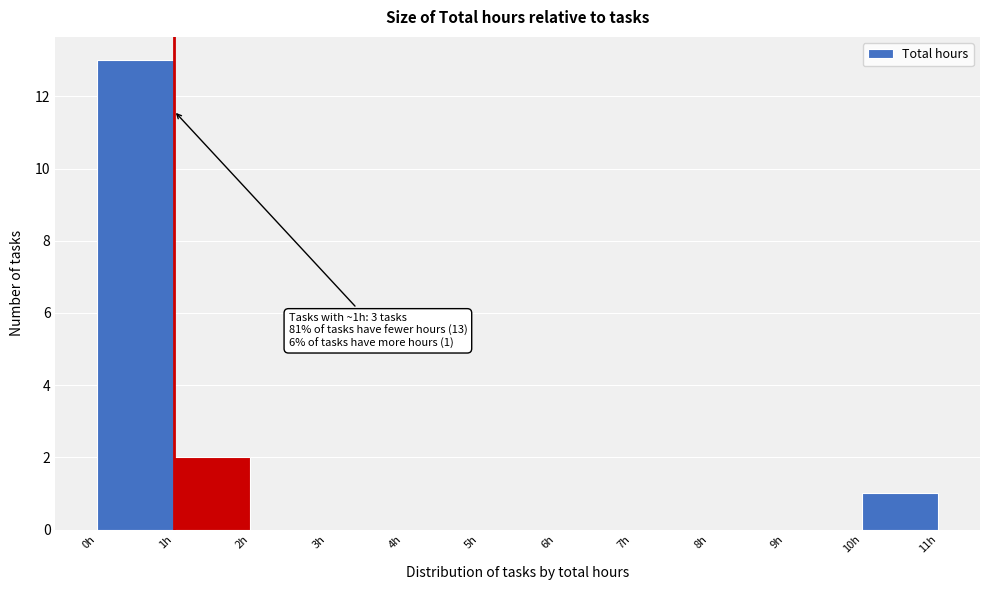

Which range on the x-axis has the tallest bar?

0 to 1